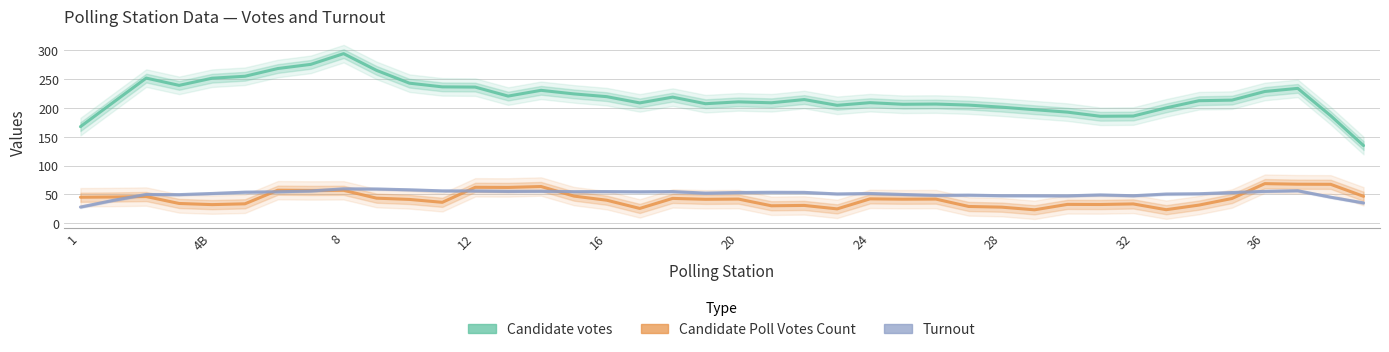

What is the sum of all Candidate votes values?

8763.8